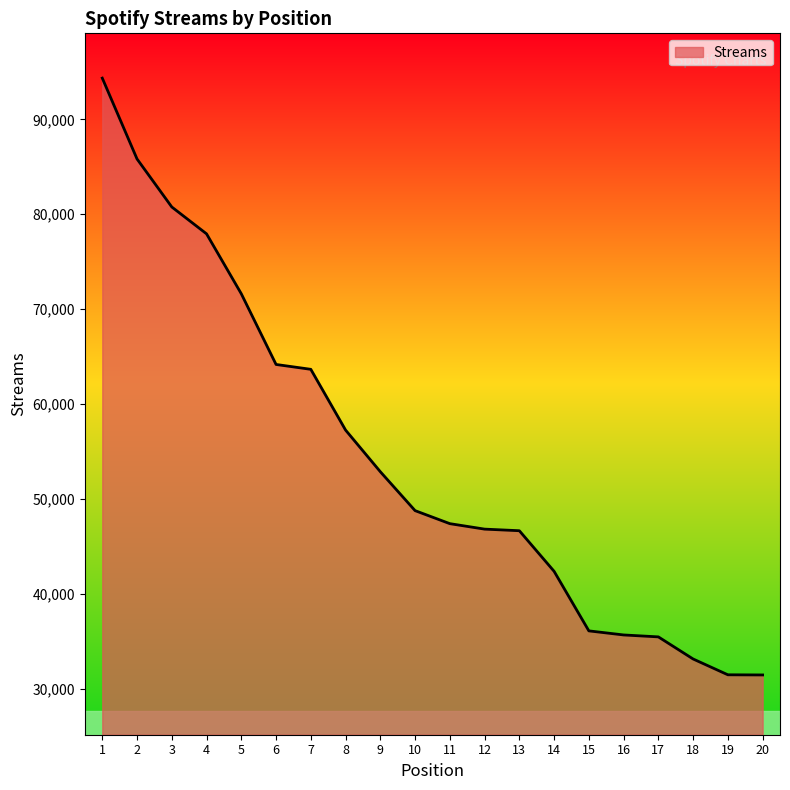

What is the ratio of the value at 2 to the value at 11?

1.8